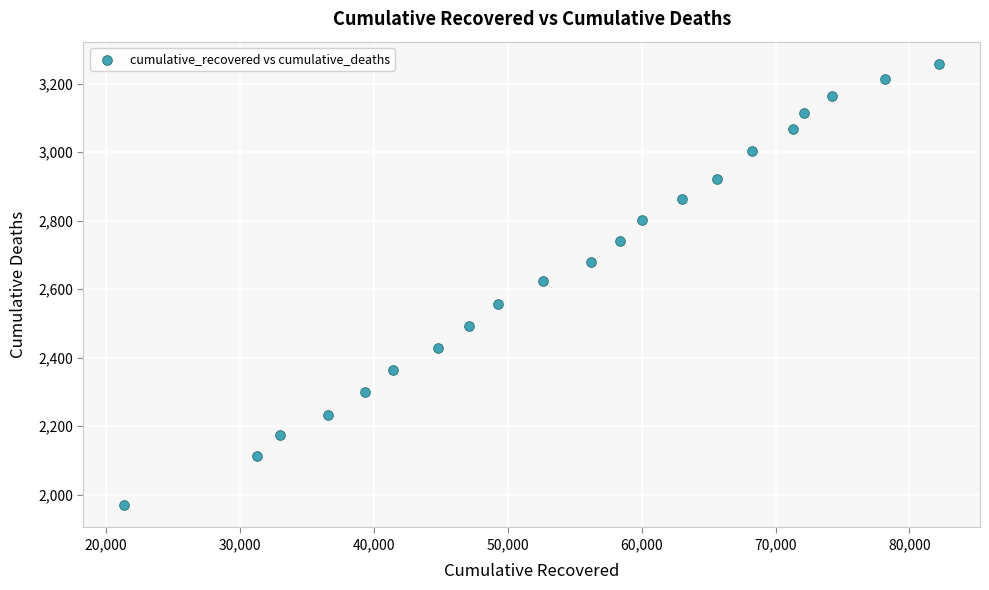

What is the range of Y values (max minus min)?

1289